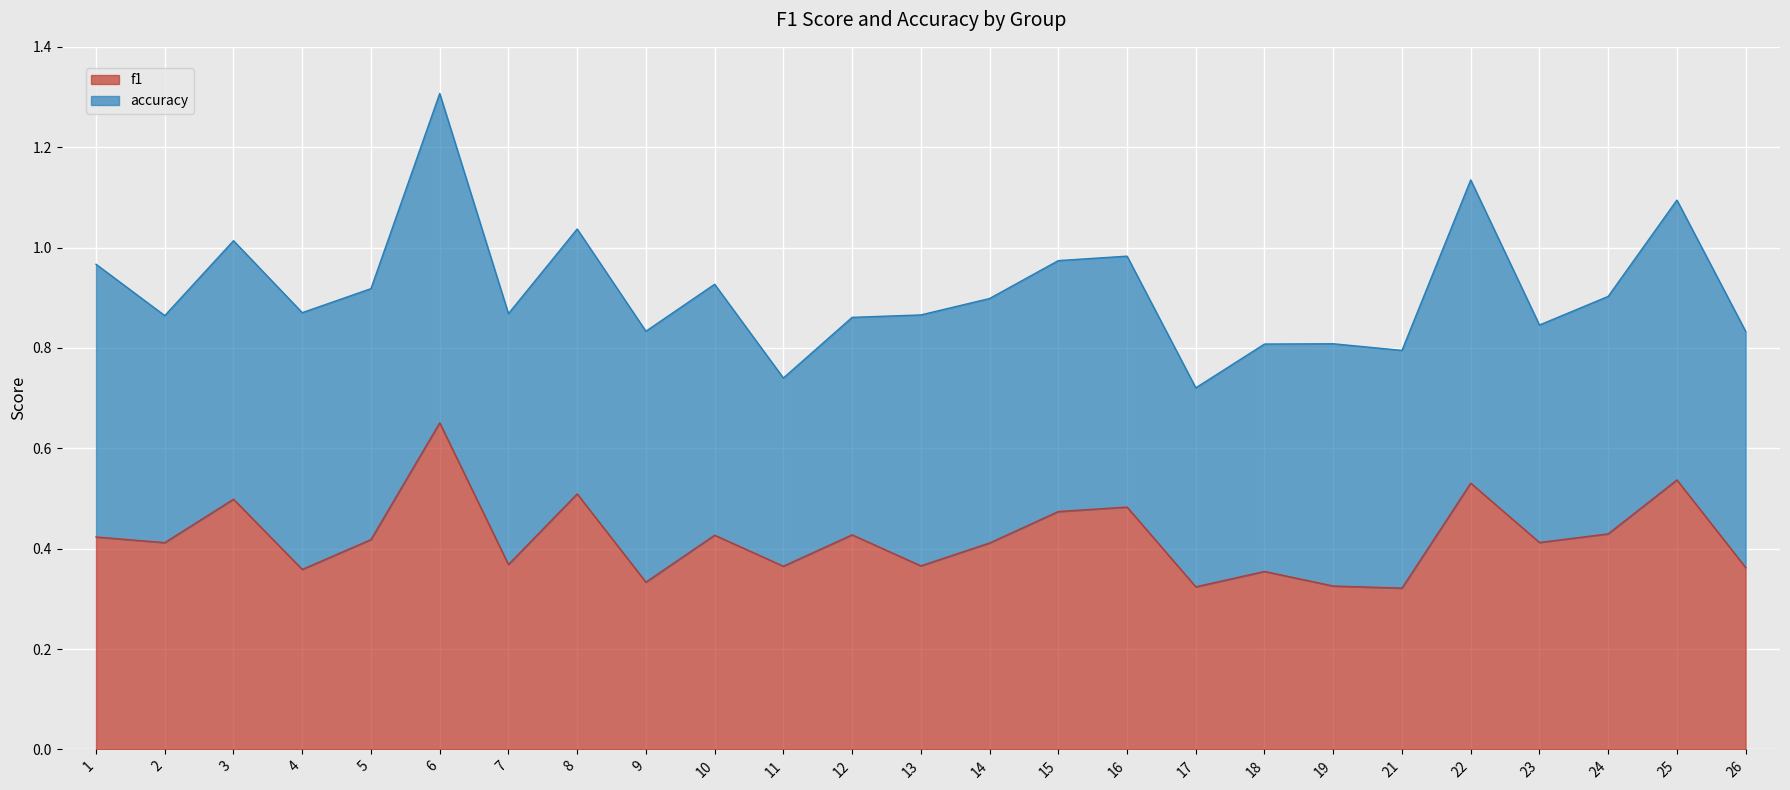

The value at 24 is 0.4. True or false?

True